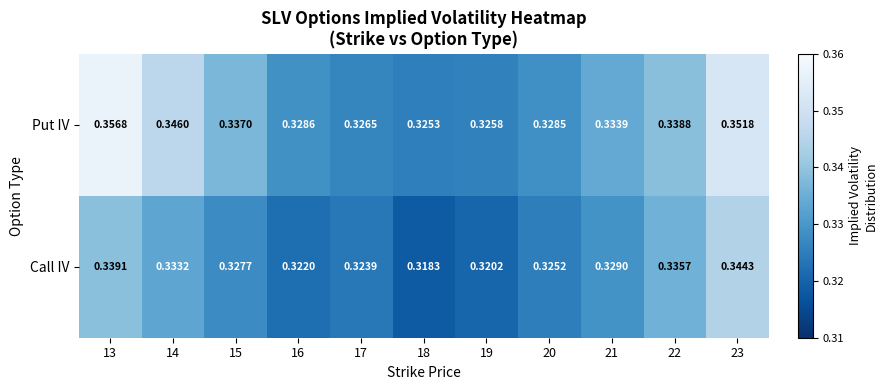

Between 20 and 23, which series saw the biggest shift?

Put IV